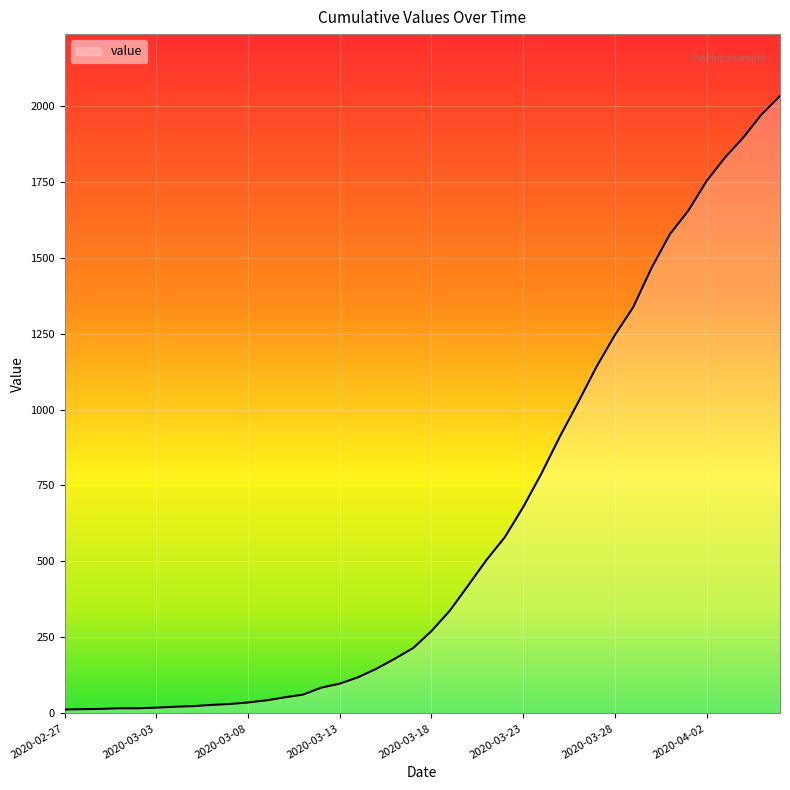

Reading right to left, list all the values displayed in this chart.

2020-04-06=2032	2020-04-05=1971	2020-04-04=1895	2020-04-03=1829	2020-04-02=1752	2020-04-01=1654	2020-03-31=1577	2020-03-30=1466	2020-03-29=1337	2020-03-28=1245	2020-03-27=1141	2020-03-26=1024	2020-03-25=911	2020-03-24=790	2020-03-23=679	2020-03-22=580	2020-03-21=505	2020-03-20=421	2020-03-19=338	2020-03-18=271	2020-03-17=215	2020-03-16=180	2020-03-15=147	2020-03-14=119	2020-03-13=98	2020-03-12=85	2020-03-11=62	2020-03-10=53	2020-03-09=43	2020-03-08=36	2020-03-07=31	2020-03-06=28	2020-03-05=24	2020-03-04=22	2020-03-03=19	2020-03-02=17	2020-03-01=17	2020-02-29=15	2020-02-28=14	2020-02-27=13